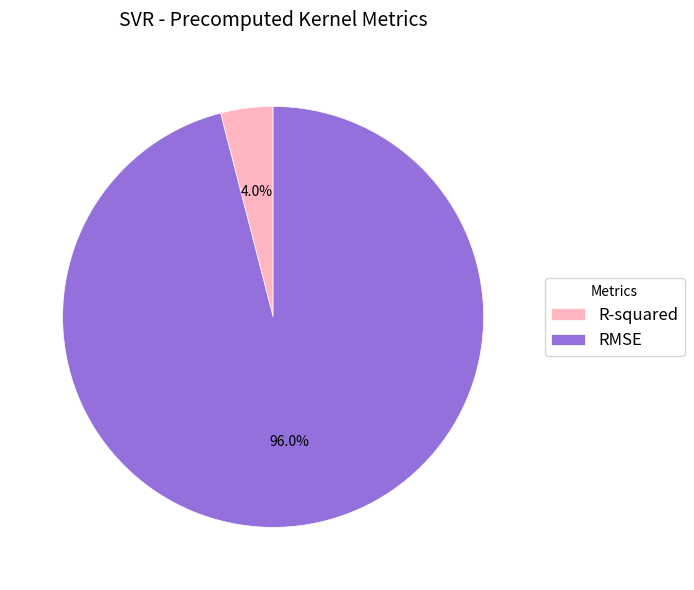

To the nearest percent, what is the combined percentage of RMSE and R-squared?

100%